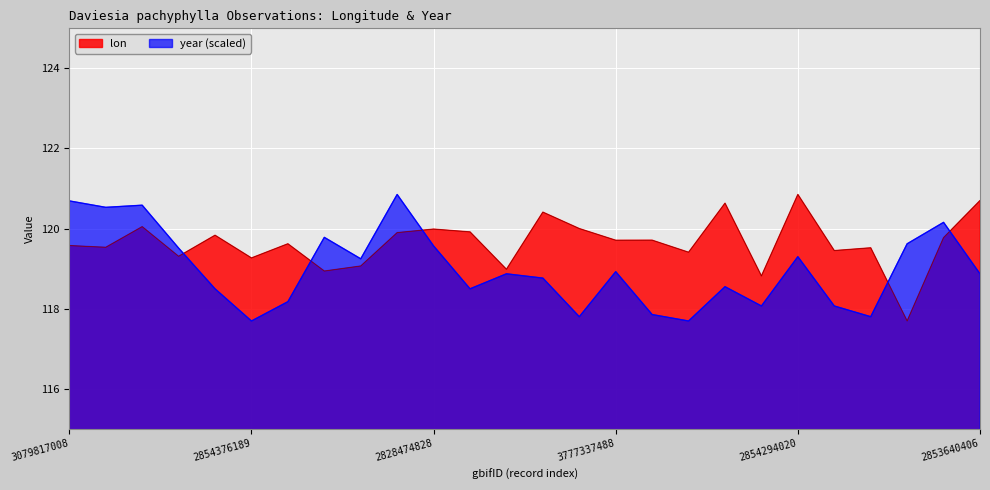

What is the average value of the year series?

119.0